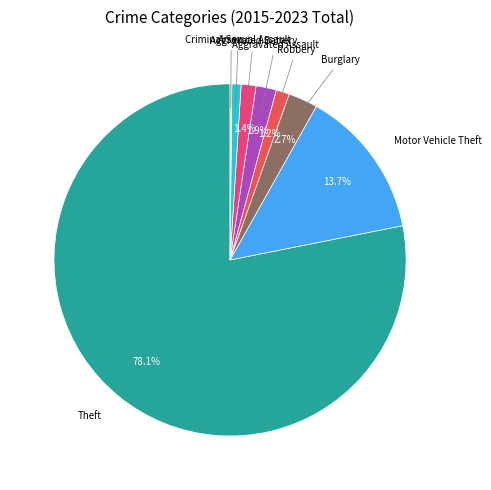

Do Aggravated Assault and Theft together represent more than half of the pie?

Yes